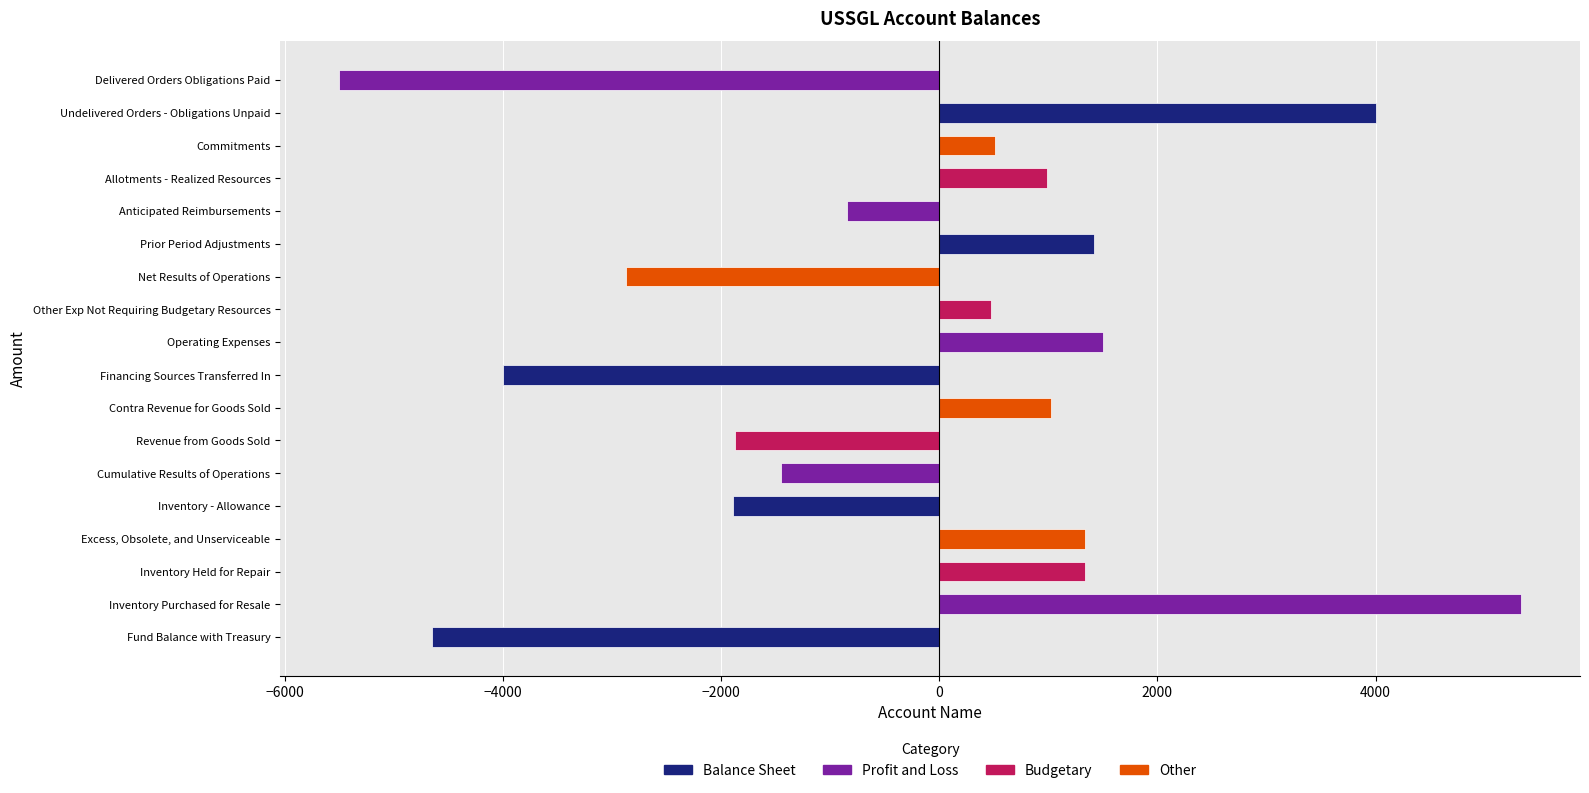

What value does the data have at Inventory - Allowance?

-1895